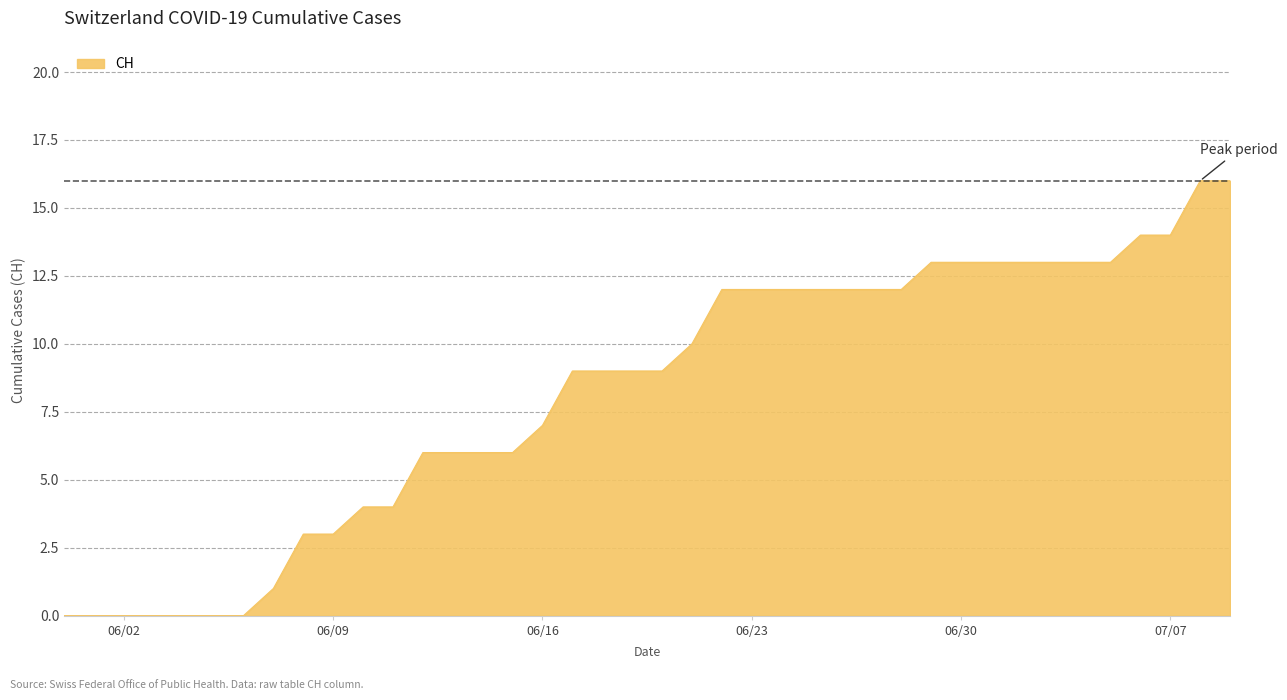

What is the maximum value shown in the chart?

16